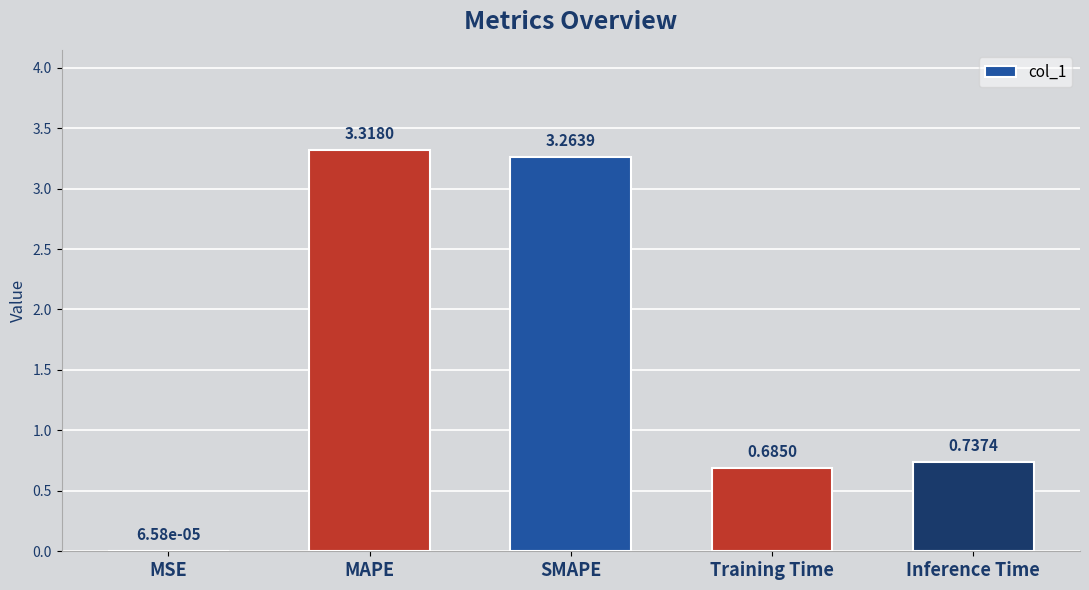

Where is the data nearest to the value 1?

Inference Time